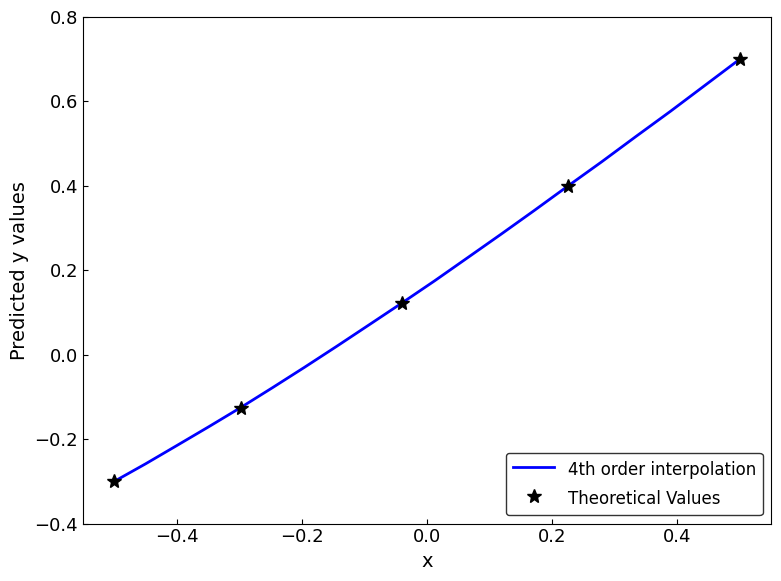

What is the maximum value for 4th order interpolation?

0.7